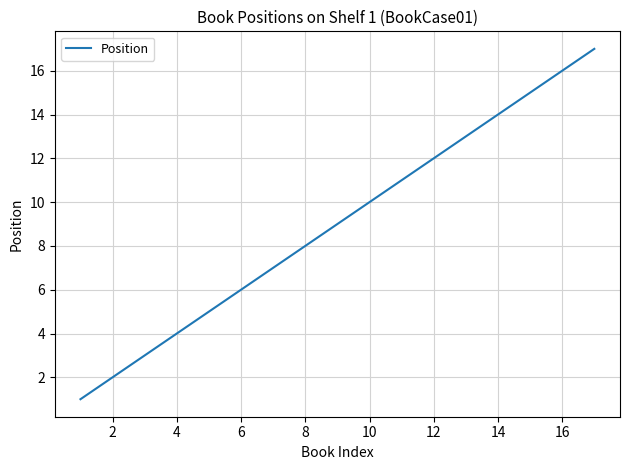

What is the difference between the maximum and minimum values?

16